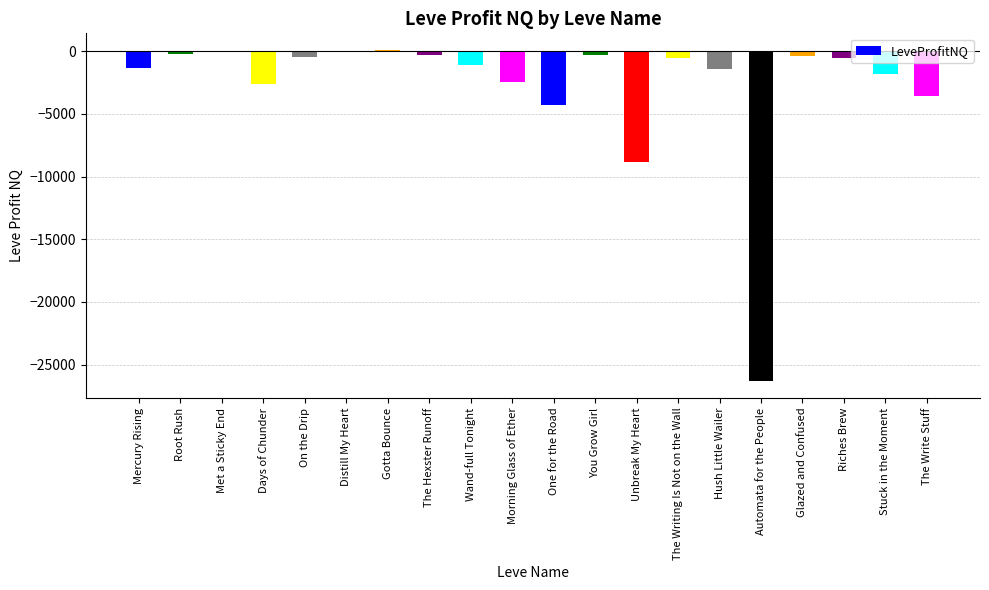

What is the sum of all values?

-56449.1